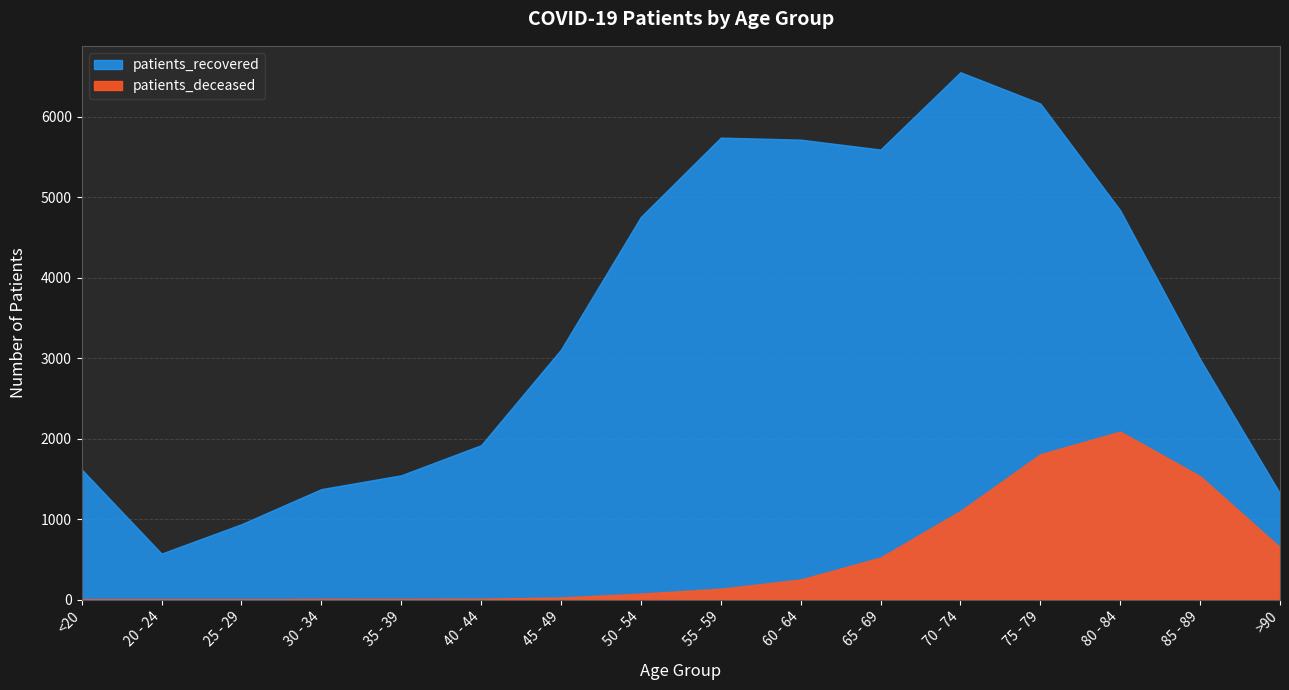

True or false: patients_recovered has a value of 1921 at 45 - 49.

False